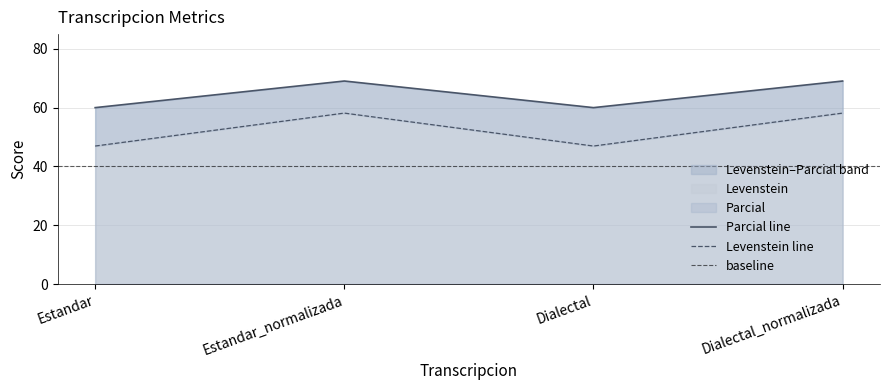

Count the number of categories in the chart.

4